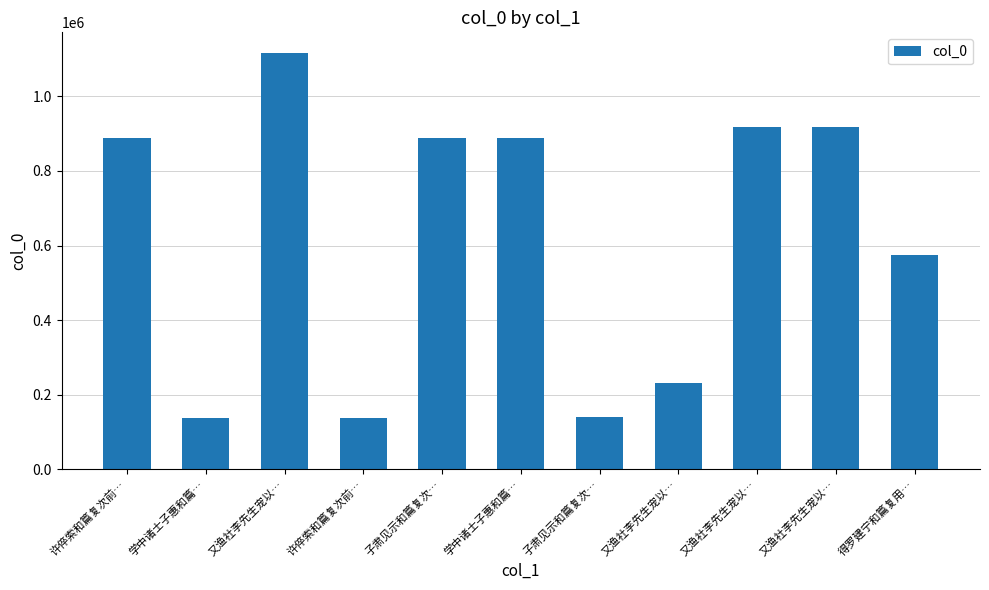

How many values are below 888594?

5